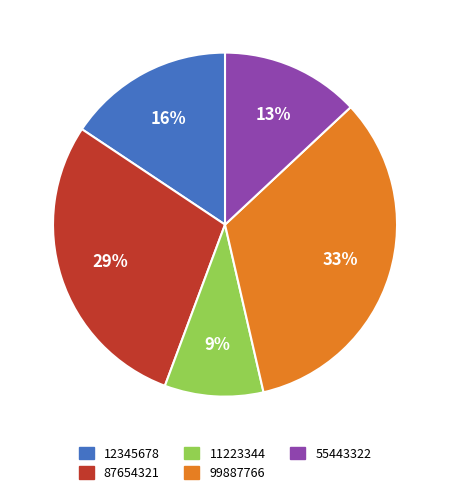

How many slices are in this pie chart?

5